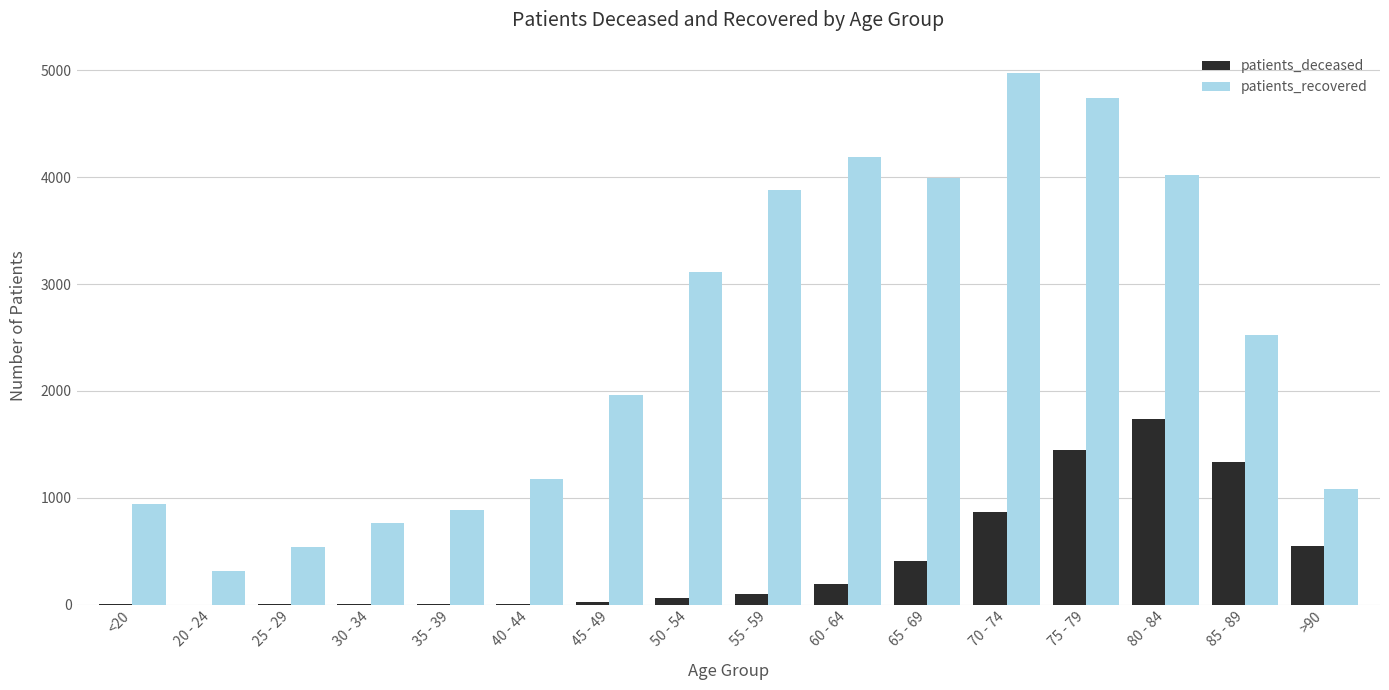

What is the greatest value displayed?

4972